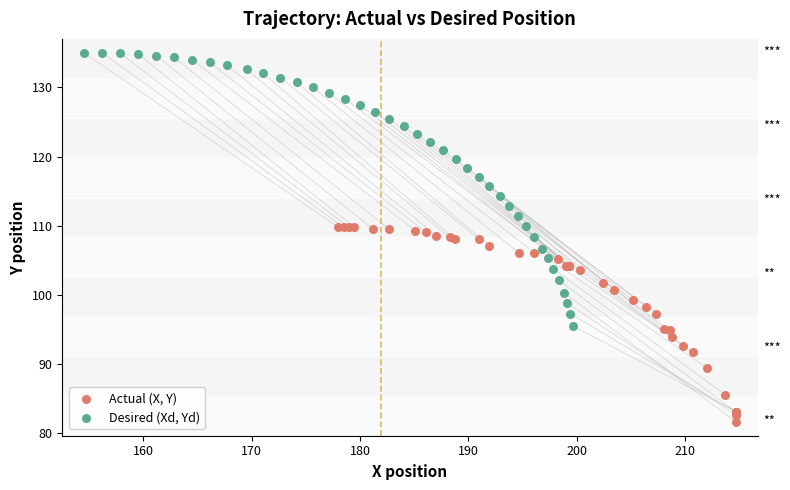

Which series reaches the minimum Y coordinate?

Actual (X, Y)